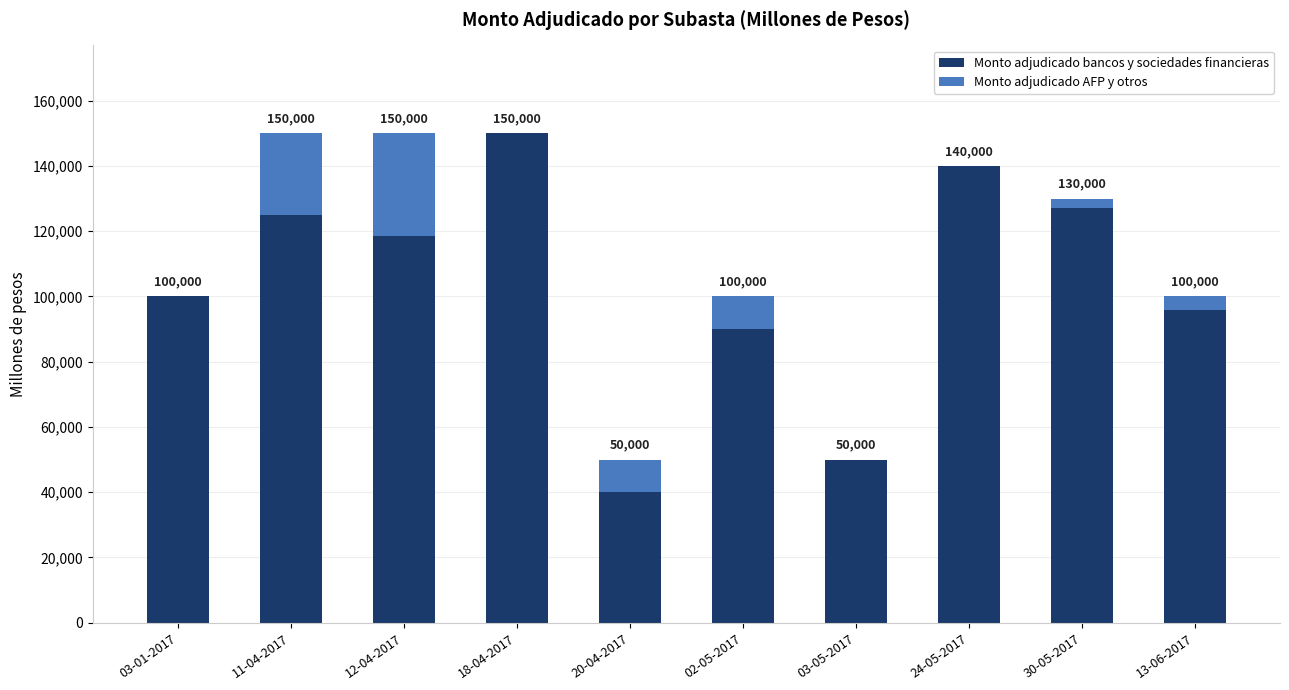

What are all the series names shown in the legend?

Monto adjudicado bancos y sociedades financieras, Monto adjudicado AFP y otros